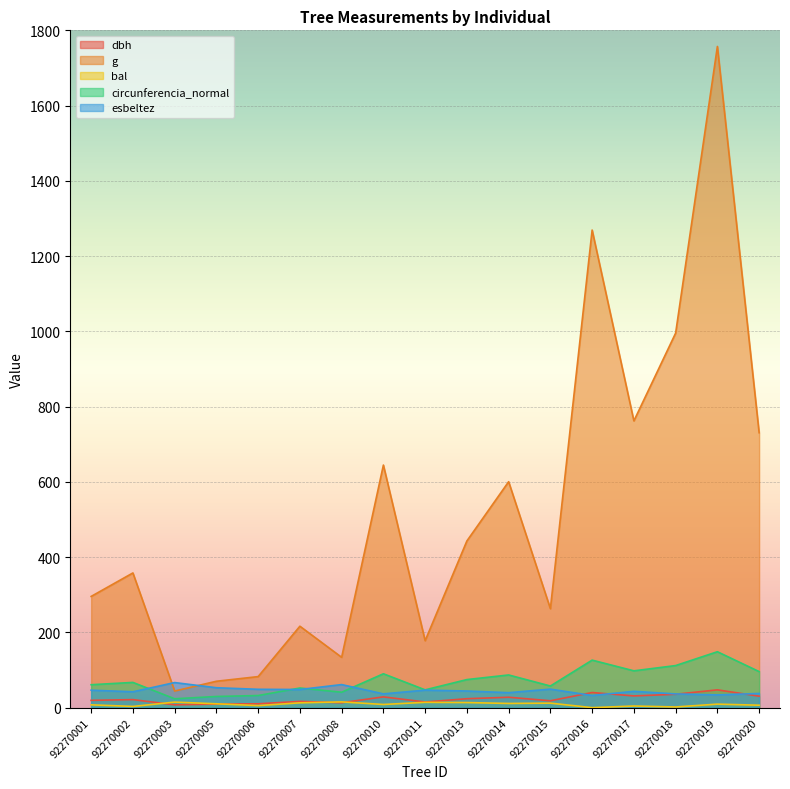

How many values in the dbh series are below 21?

8